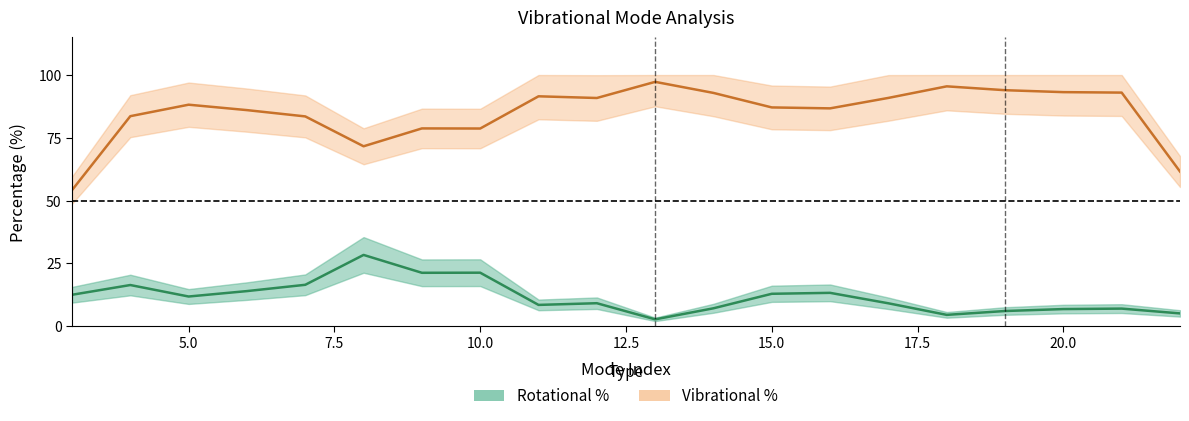

What is the average value of the Rotational % series?

12.2